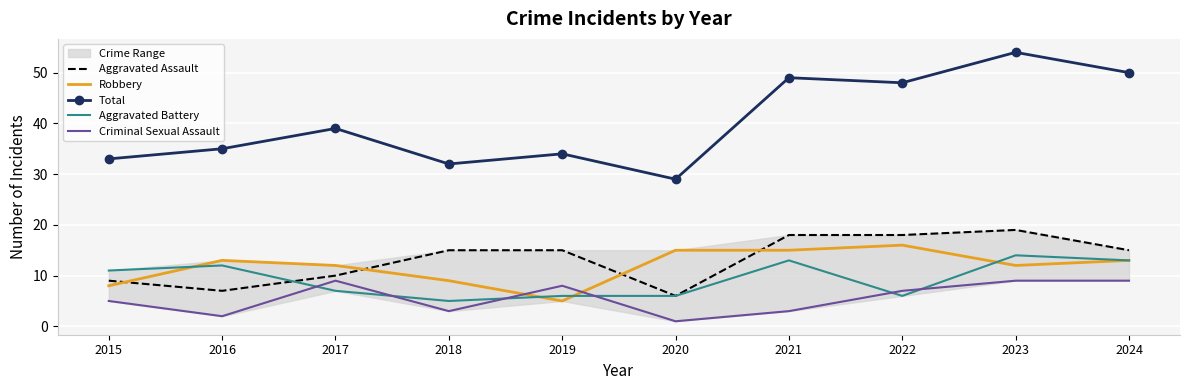

How many lines are shown in the chart?

5